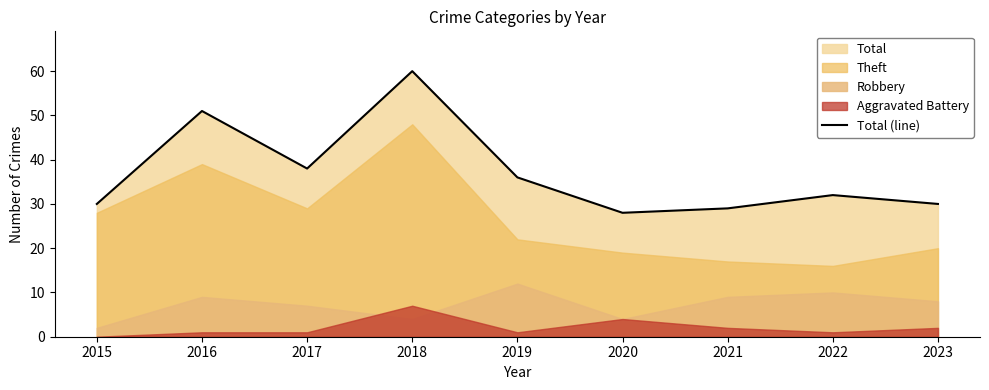

The chart shows a value of 81 at 2016. True or false?

False